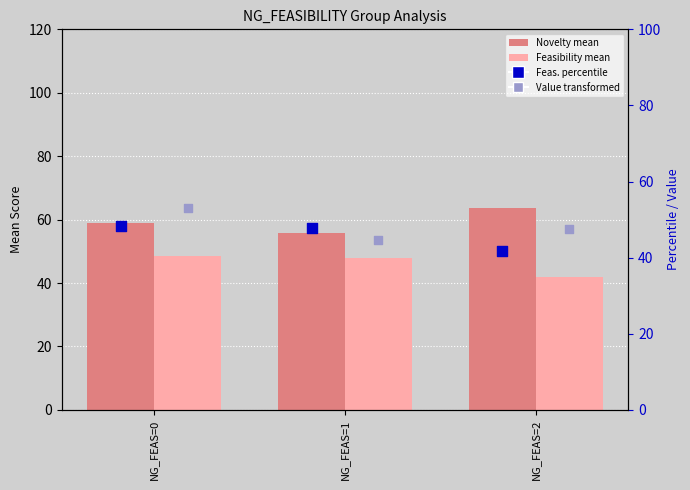

Which series contains the lowest Y value?

Feasibility (mean)